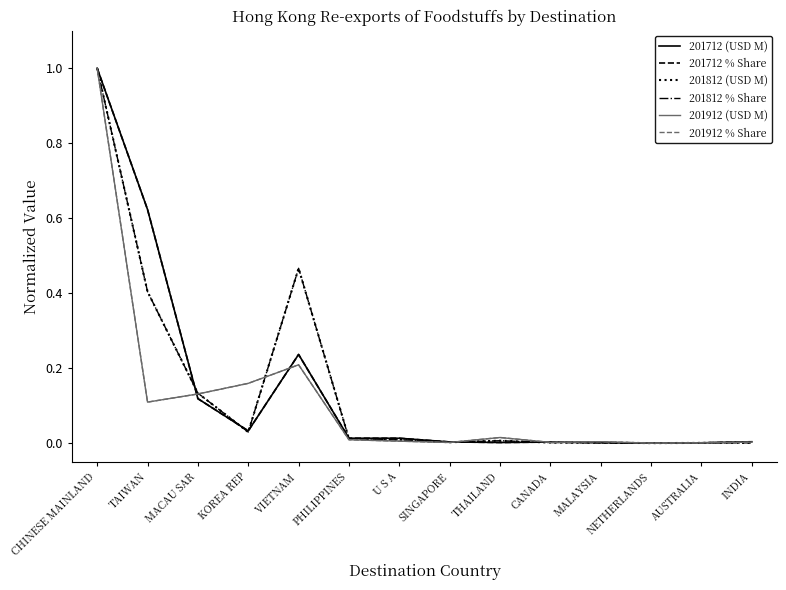

What position from the left is CHINESE MAINLAND?

1